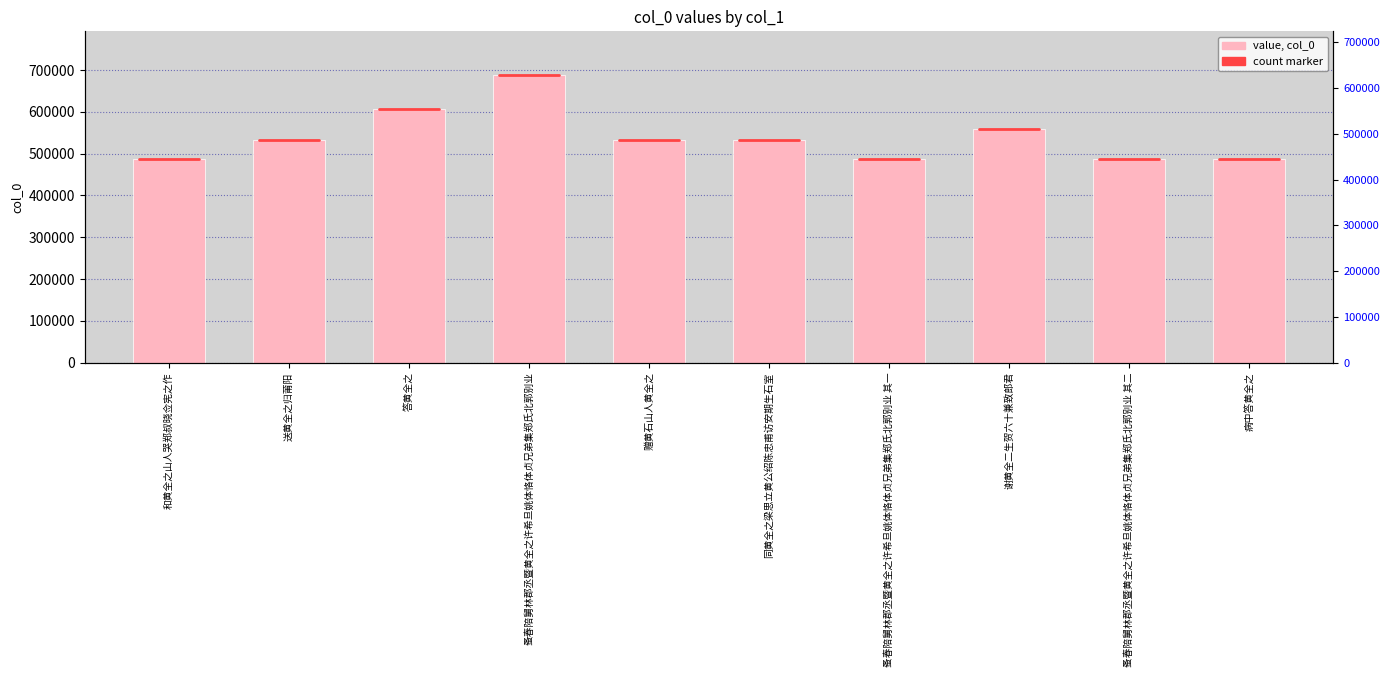

Reading left to right, list all the values displayed in this chart.

487738	533833	605871	689347	533822	532912	488073	559210	488074	488127